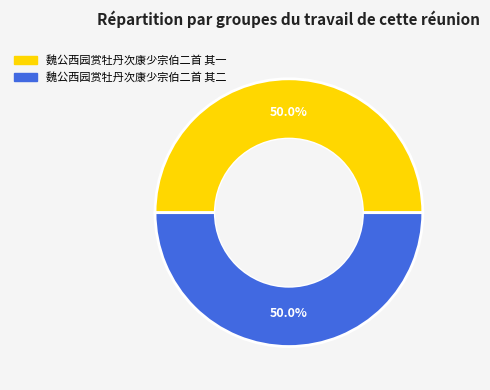

Do 魏公西园赏牡丹次康少宗伯二首 其二 and 魏公西园赏牡丹次康少宗伯二首 其一 together represent more than half of the pie?

Yes